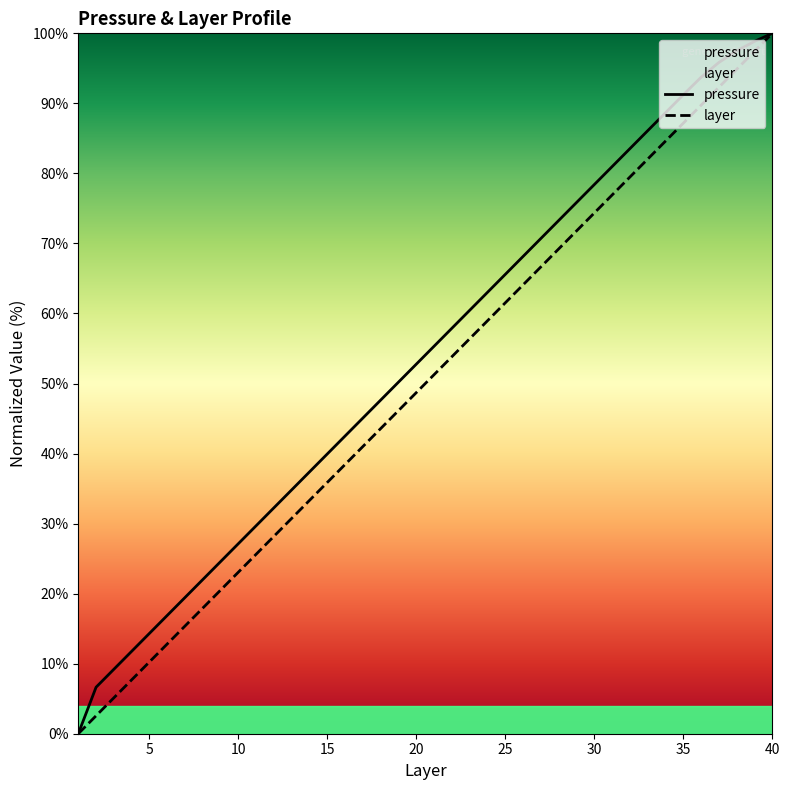

What is the maximum value shown in the chart?

100.0